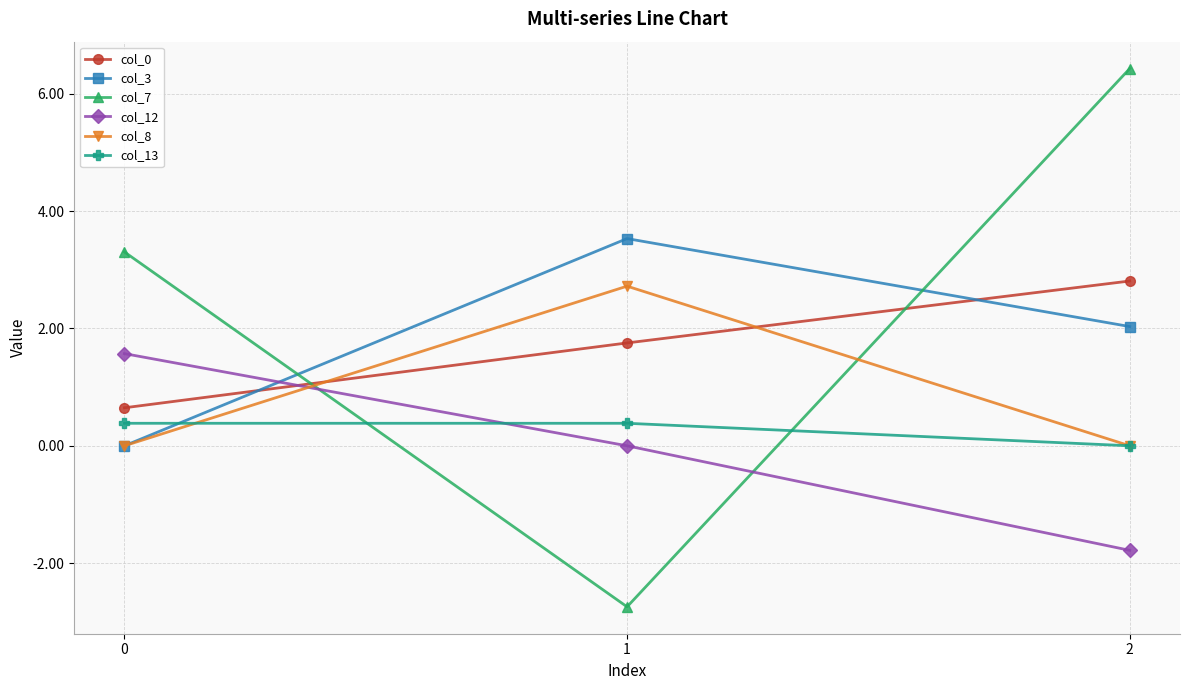

What is the smallest value displayed?

-2.7